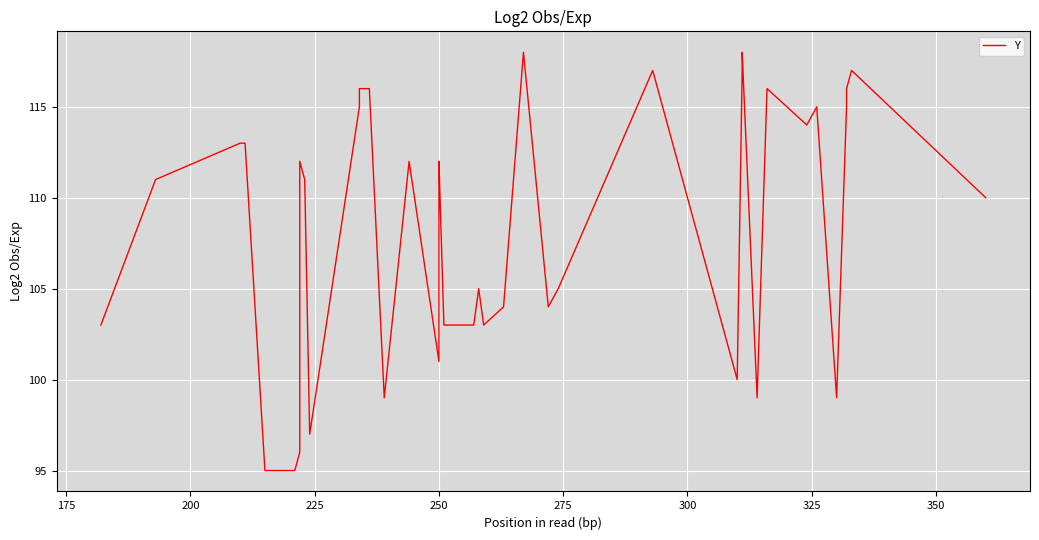

How many interior local valleys (lower than both neighbors) does the data have?

9